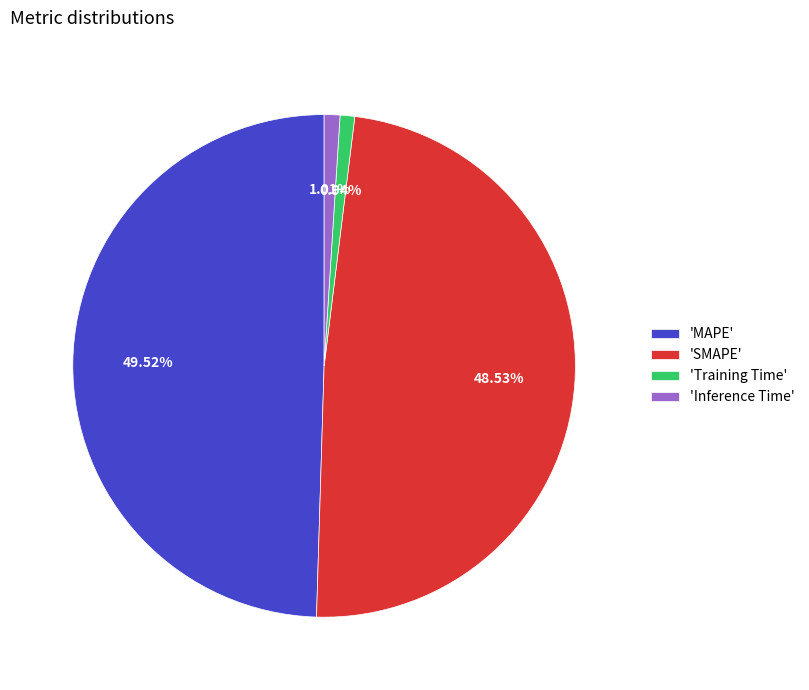

Which slice is the largest?

'MAPE'